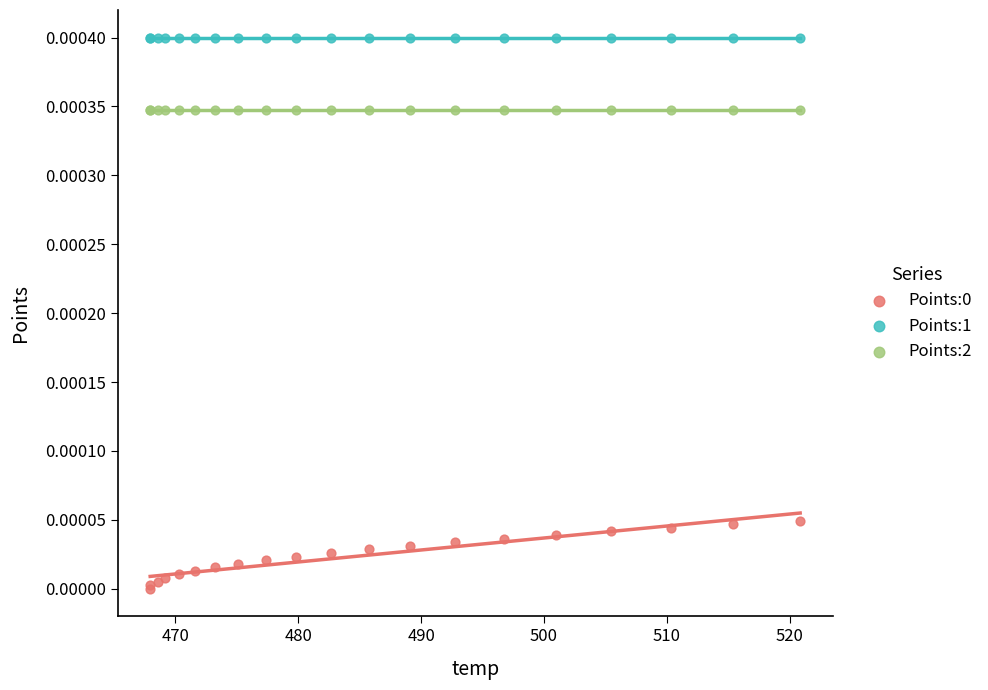

Which series contains the highest Y value?

Points:1